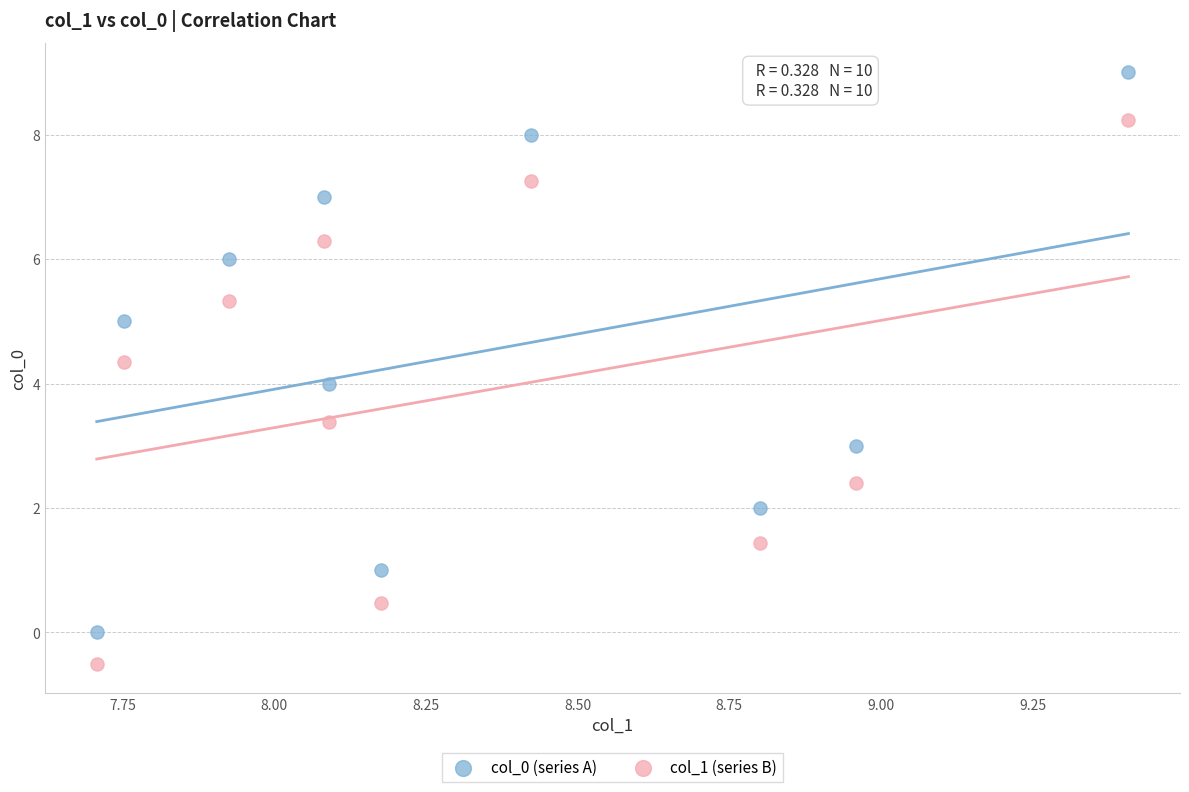

Which series reaches the minimum Y coordinate?

col_1 (series B)